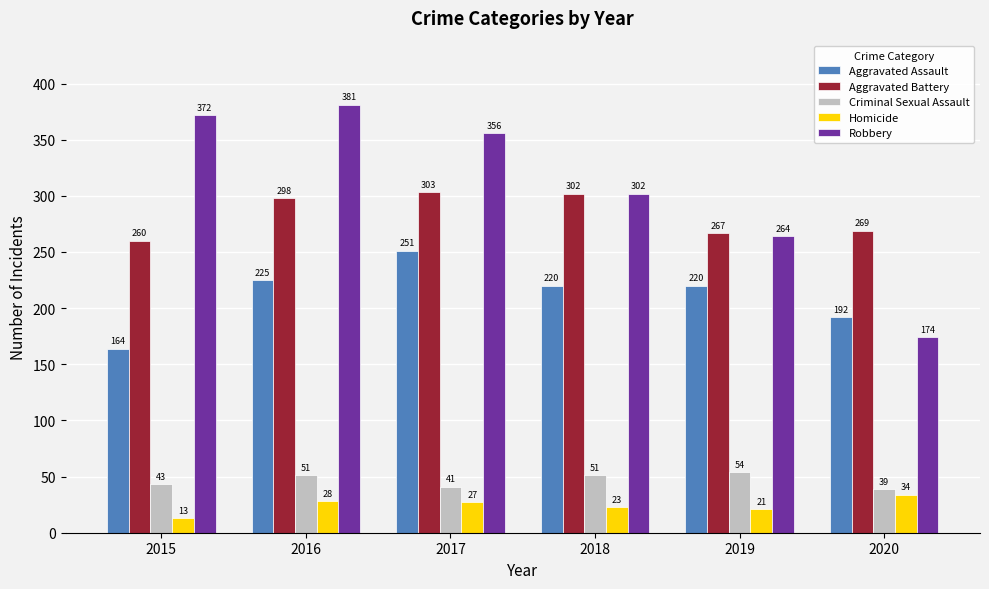

Is it true that Criminal Sexual Assault equals 17 at 2020?

False